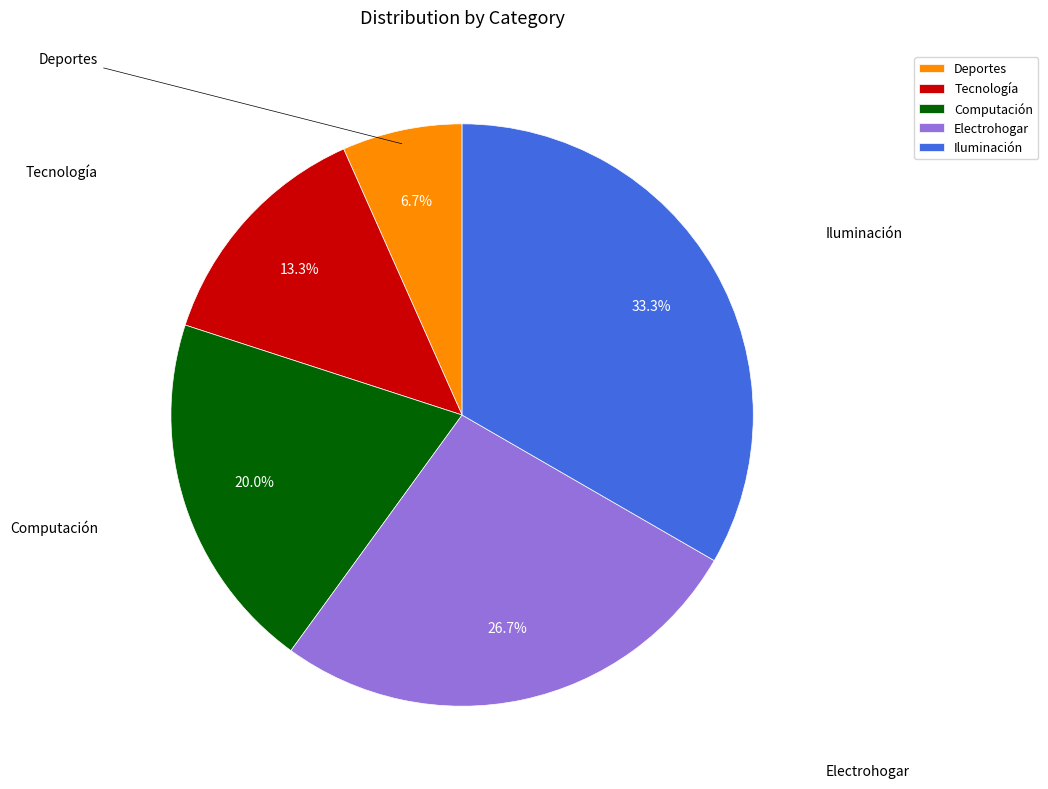

Count the number of slices in the pie.

5